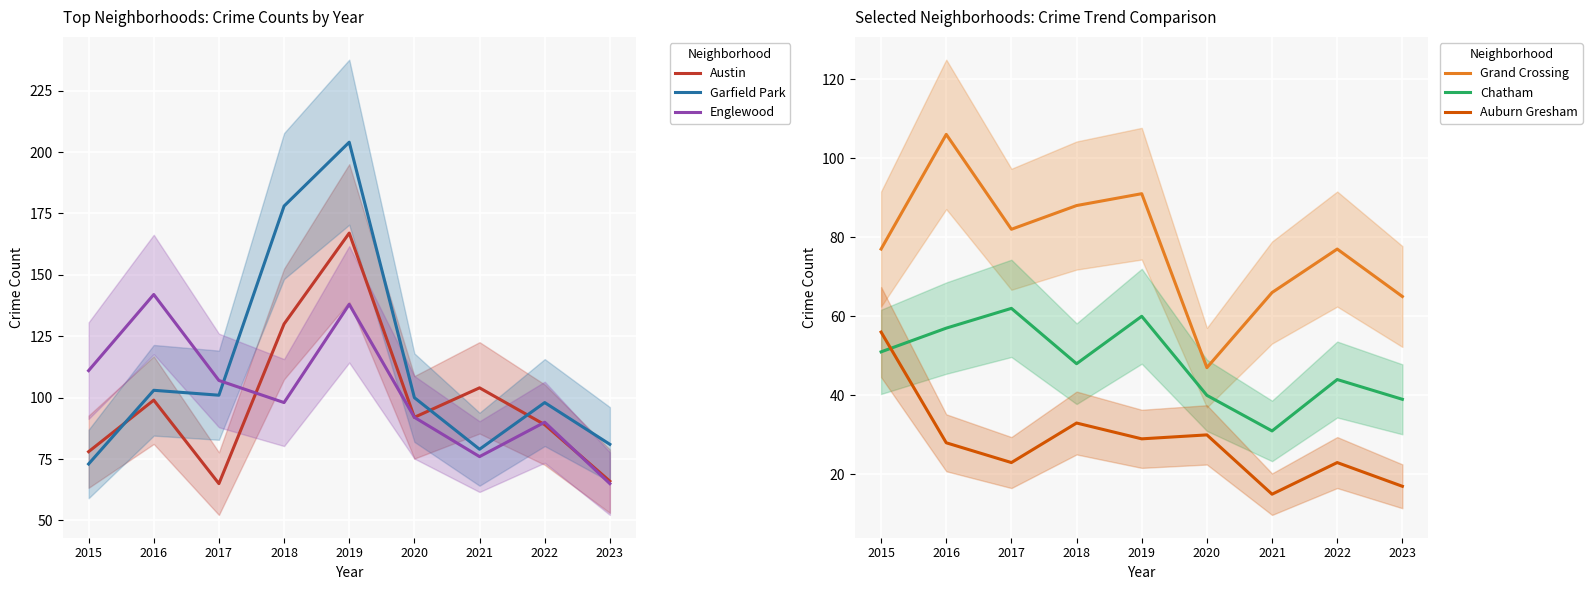

True or false: Garfield Park and Auburn Gresham intersect in this chart.

False